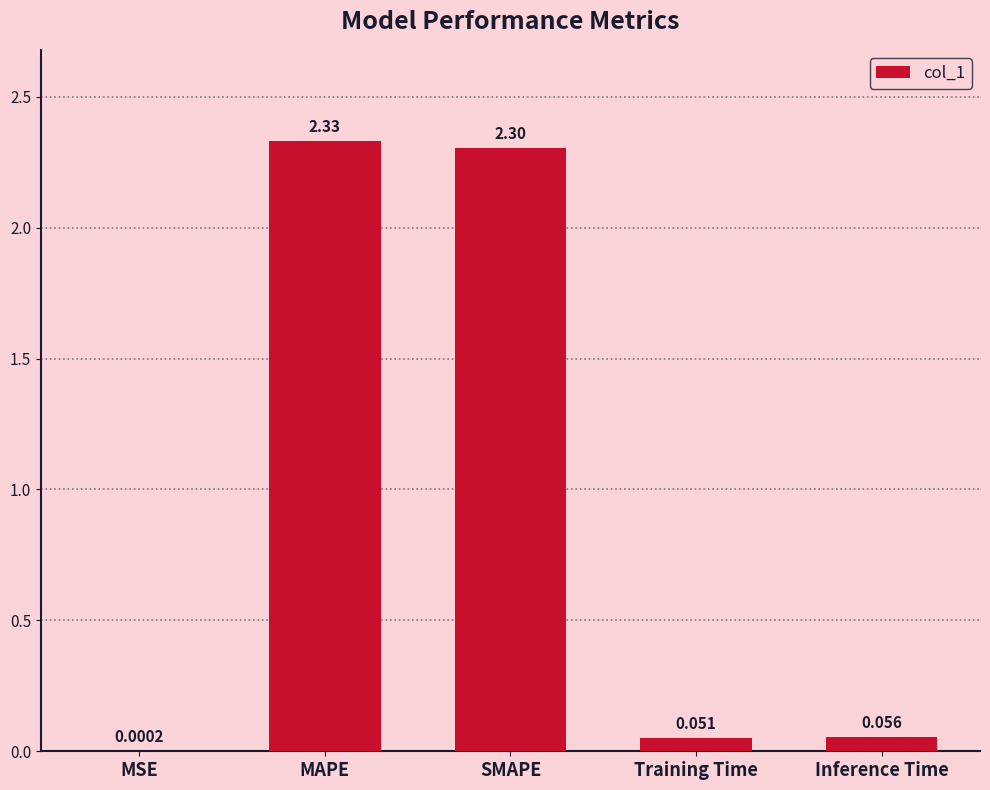

Are the bars horizontal?

No